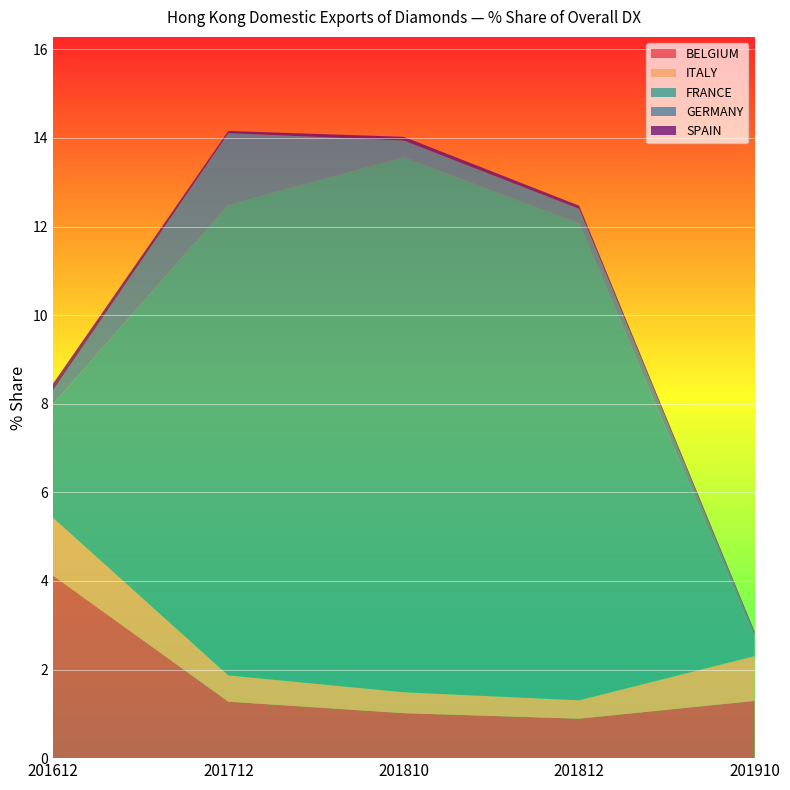

Reading left to right, extract all data points from this chart.

BELGIUM: 201612=4.1	201712=1.3	201810=1.0	201812=0.9	201910=1.3
ITALY: 201612=1.3	201712=0.6	201810=0.5	201812=0.4	201910=1.0
FRANCE: 201612=2.6	201712=10.6	201810=12.1	201812=10.8	201910=0.4
GERMANY: 201612=0.3	201712=1.6	201810=0.4	201812=0.3	201910=0.1
SPAIN: 201612=0.2	201712=0.0	201810=0.1	201812=0.1	201910=0.0